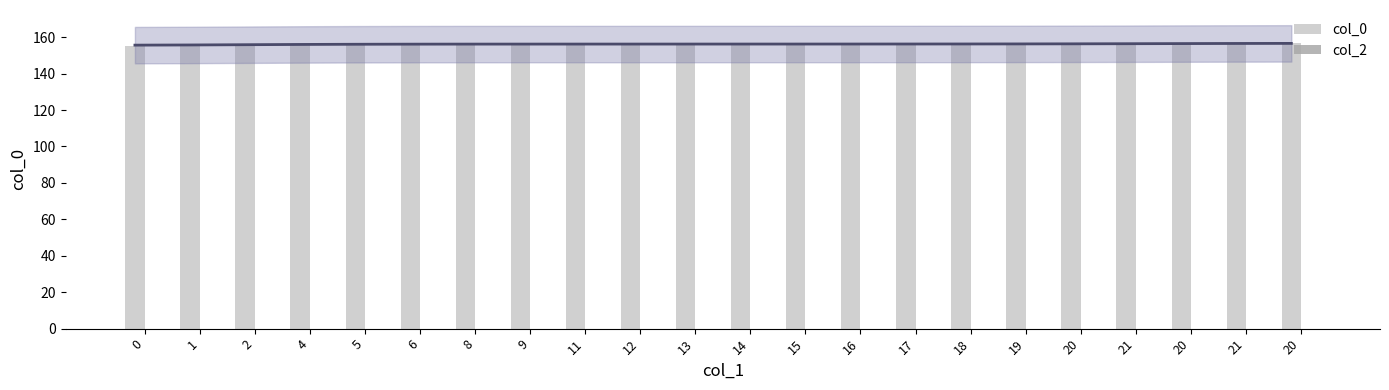

Rank the series at 17 from highest to lowest value.

col_0, col_2